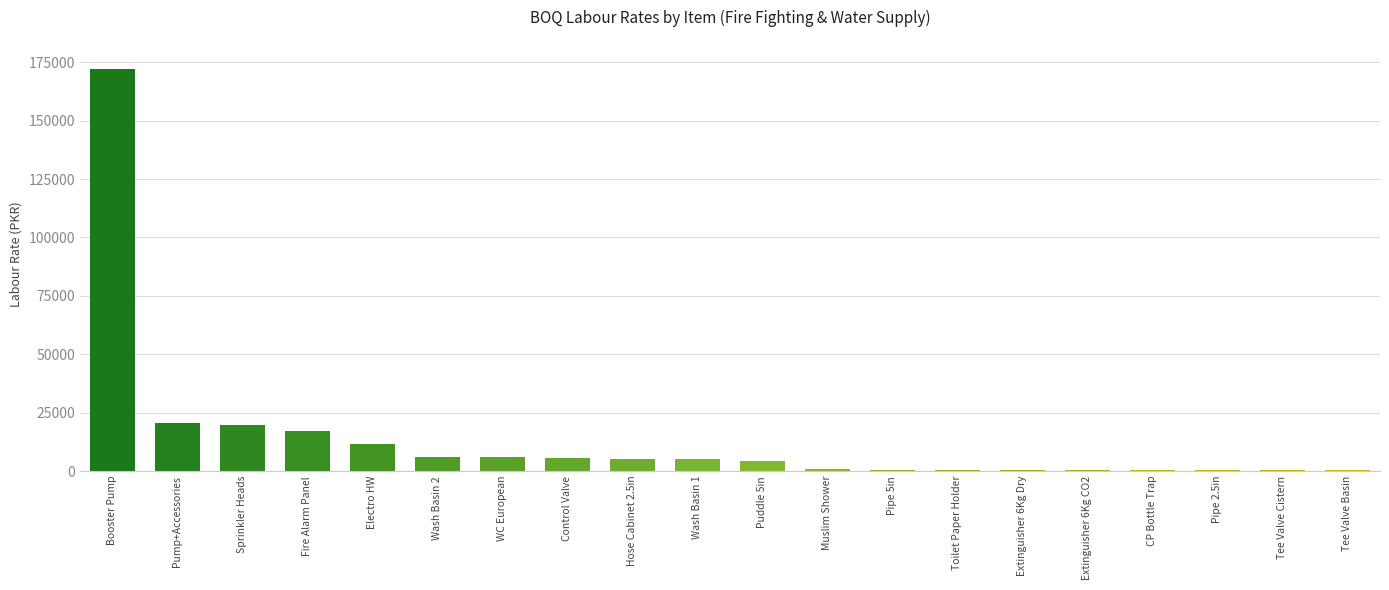

Are the bars horizontal?

No